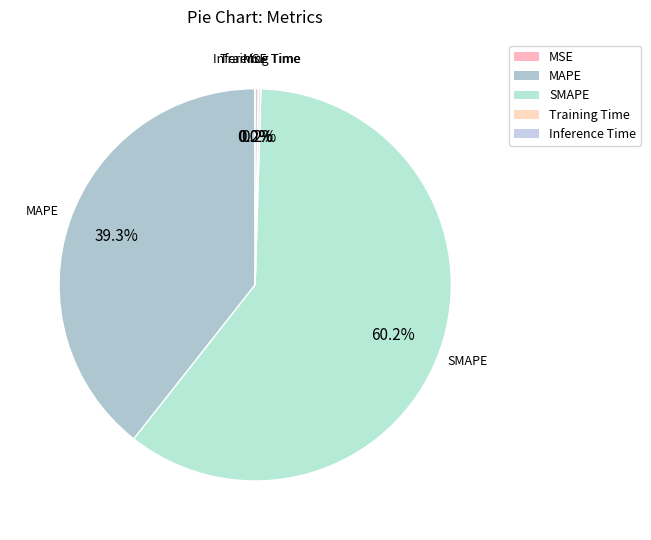

To the nearest percent, what is the difference between the Inference Time and MAPE slice percentages?

39%